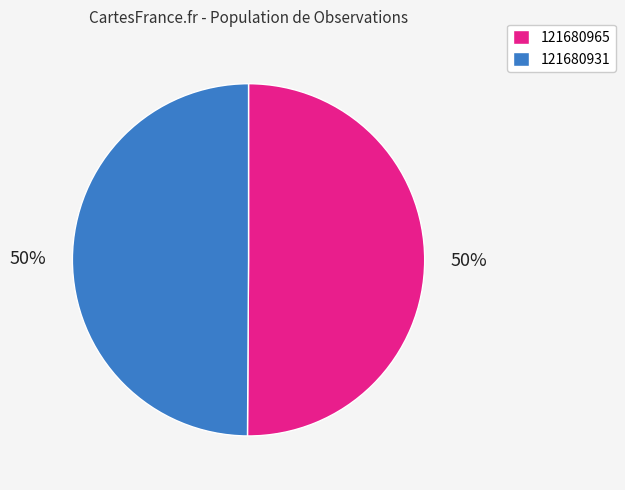

To the nearest percent, what percentage of the pie is 121680931?

50%